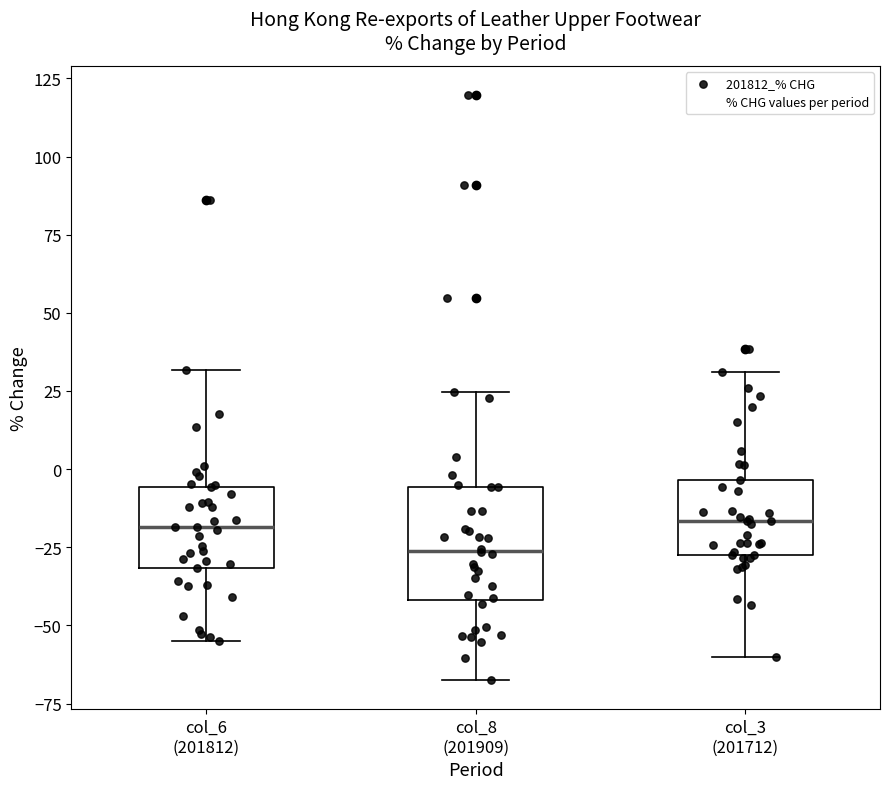

Reading left to right, transcribe this box plot: for each box, give where its median line is, the range the box spans, and where its two whiskers end, as read against the y-axis. The values are not printed on the chart, so give them approximately, as read against the axis.

col_6 (201812): median -20, box -30 to -5, whiskers -55 to 30
col_8 (201909): median -25, box -40 to -5, whiskers -65 to 25
col_3 (201712): median -15, box -25 to -5, whiskers -60 to 30